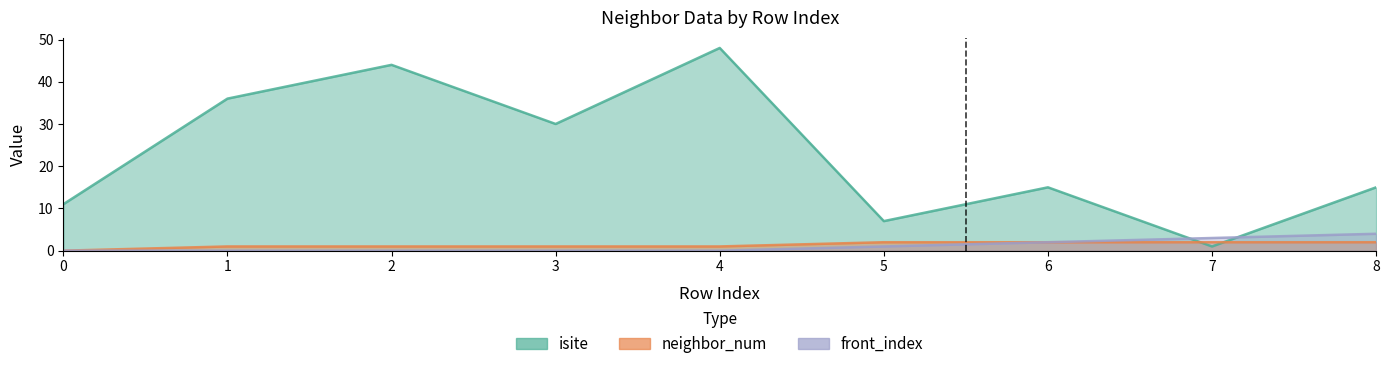

What is the sum of all front_index values?

10